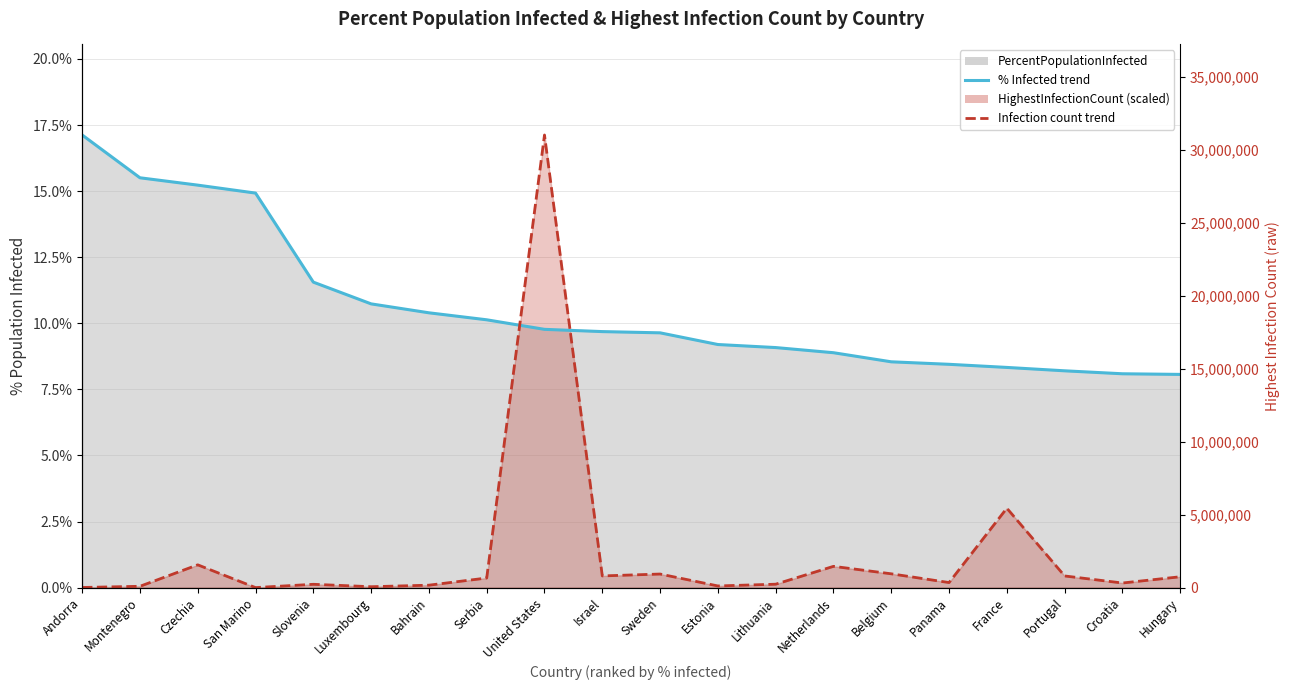

Which series has the largest total across all categories?

PercentPopulationInfected (line)